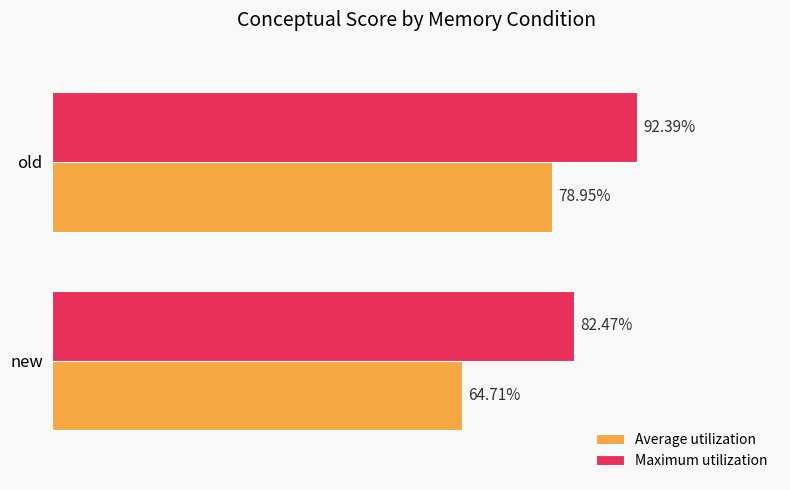

At which category is the sum across all series the highest?

old